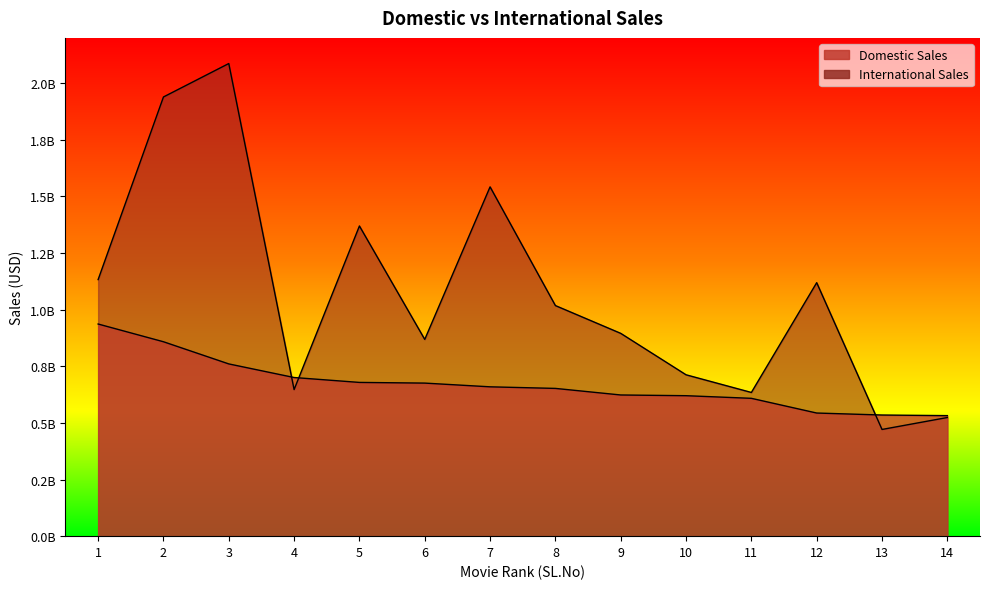

What is the sum of all Domestic Sales values?

9385142571